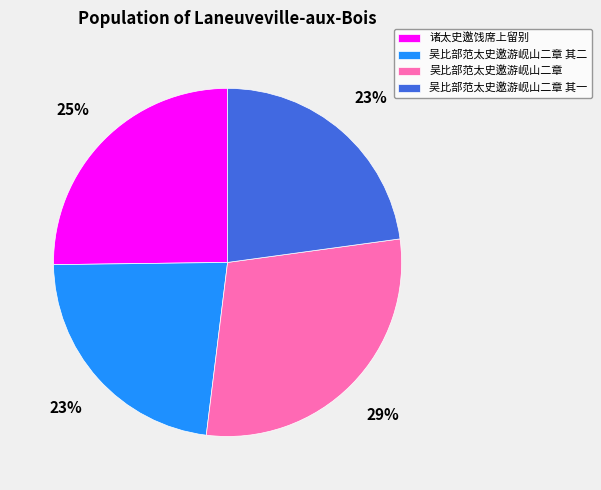

What percentage is the 吴比部范太史邀游岘山二章 其二 slice, to the nearest percent?

23%